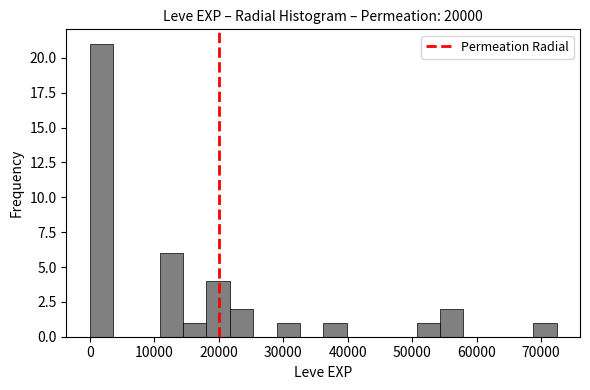

Read against the x-axis, roughly where is the centre of the tallest bar?

2000